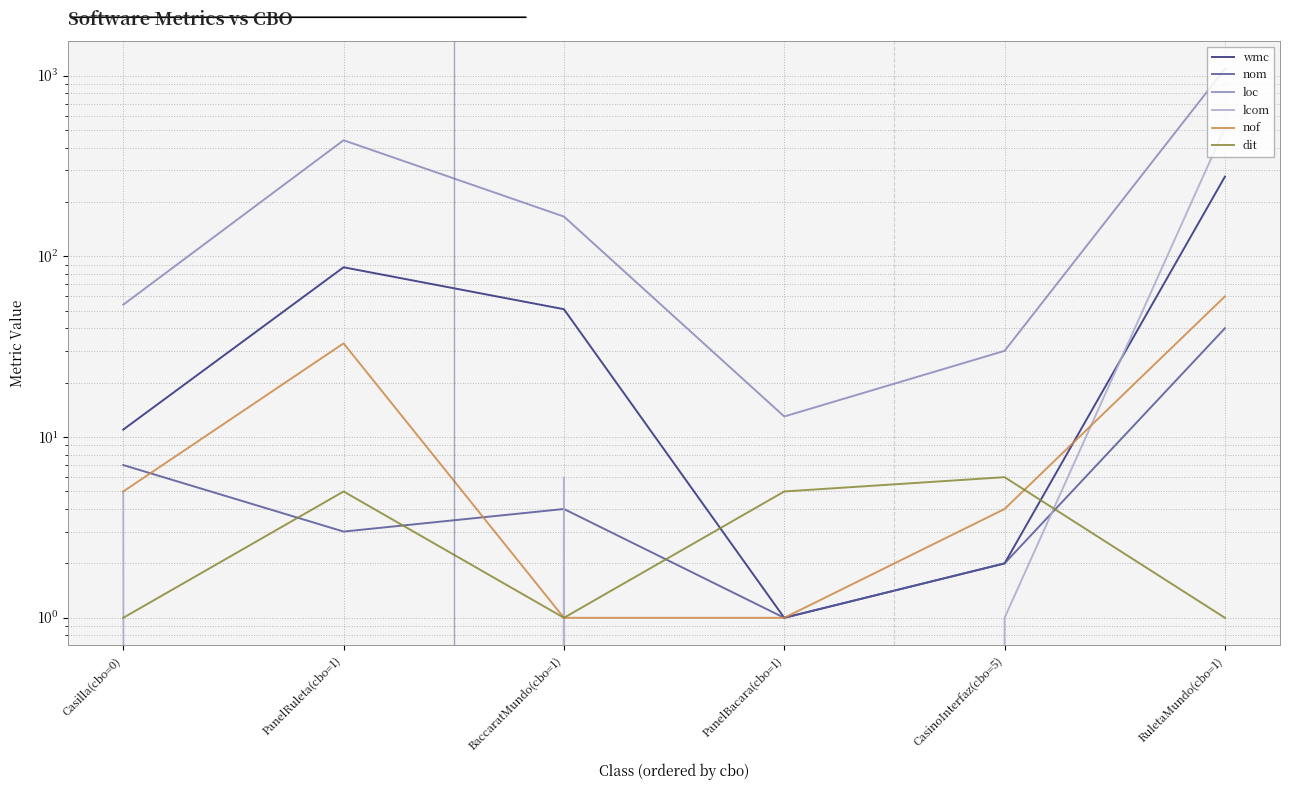

Reading left to right, extract all data points from this chart.

wmc: Casilla(cbo=0)=11	PanelRuleta(cbo=1)=87	BaccaratMundo(cbo=1)=51	PanelBacara(cbo=1)=1	CasinoInterfaz(cbo=5)=2	RuletaMundo(cbo=1)=276
nom: Casilla(cbo=0)=7	PanelRuleta(cbo=1)=3	BaccaratMundo(cbo=1)=4	PanelBacara(cbo=1)=1	CasinoInterfaz(cbo=5)=2	RuletaMundo(cbo=1)=40
loc: Casilla(cbo=0)=54	PanelRuleta(cbo=1)=439	BaccaratMundo(cbo=1)=166	PanelBacara(cbo=1)=13	CasinoInterfaz(cbo=5)=30	RuletaMundo(cbo=1)=1090
lcom: Casilla(cbo=0)=5	PanelRuleta(cbo=1)=0	BaccaratMundo(cbo=1)=6	PanelBacara(cbo=1)=0	CasinoInterfaz(cbo=5)=1	RuletaMundo(cbo=1)=514
nof: Casilla(cbo=0)=5	PanelRuleta(cbo=1)=33	BaccaratMundo(cbo=1)=1	PanelBacara(cbo=1)=1	CasinoInterfaz(cbo=5)=4	RuletaMundo(cbo=1)=60
dit: Casilla(cbo=0)=1	PanelRuleta(cbo=1)=5	BaccaratMundo(cbo=1)=1	PanelBacara(cbo=1)=5	CasinoInterfaz(cbo=5)=6	RuletaMundo(cbo=1)=1